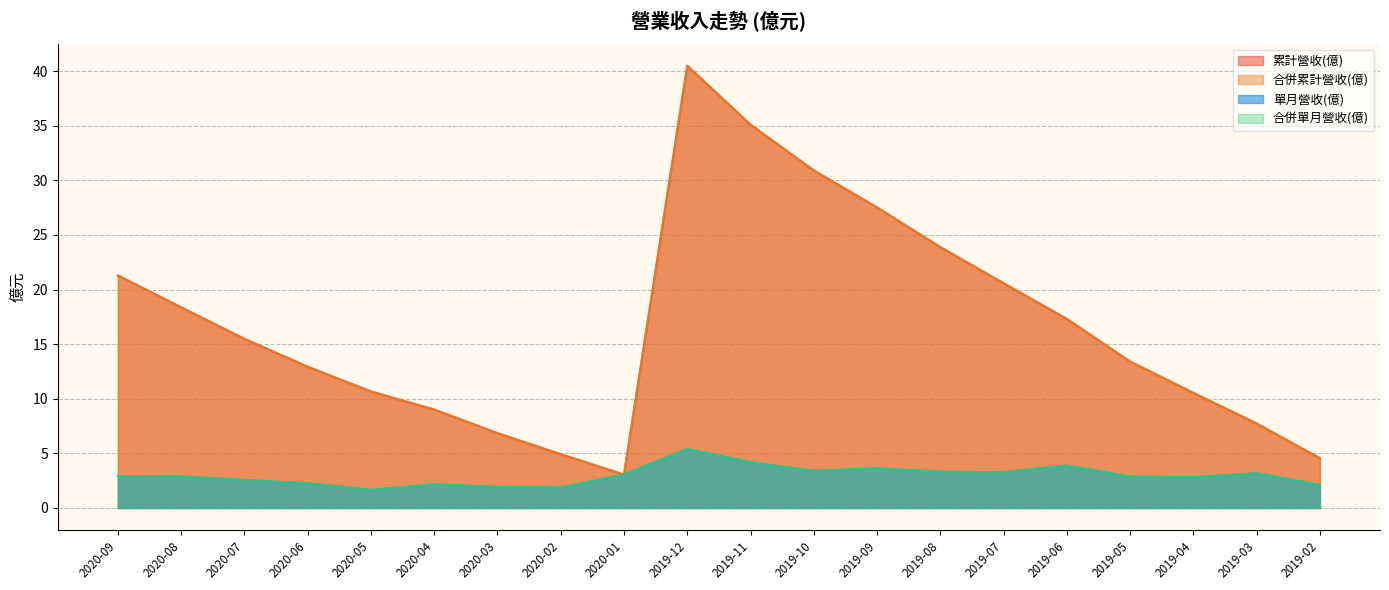

Read the 合併單月營收(億) value at 2020-05.

1.7